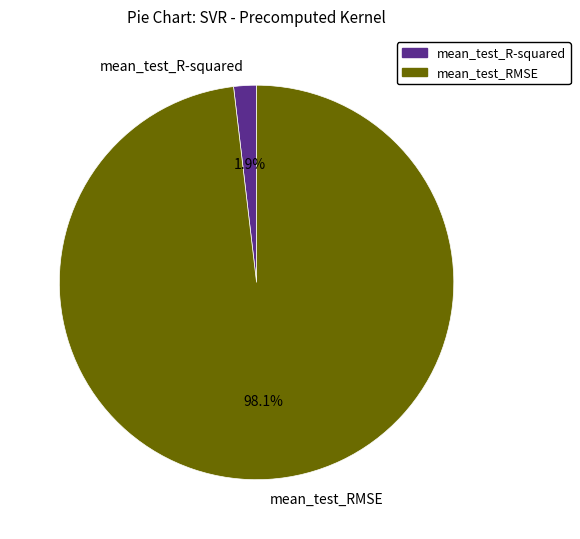

What is the smallest slice in the pie chart?

mean_test_R-squared